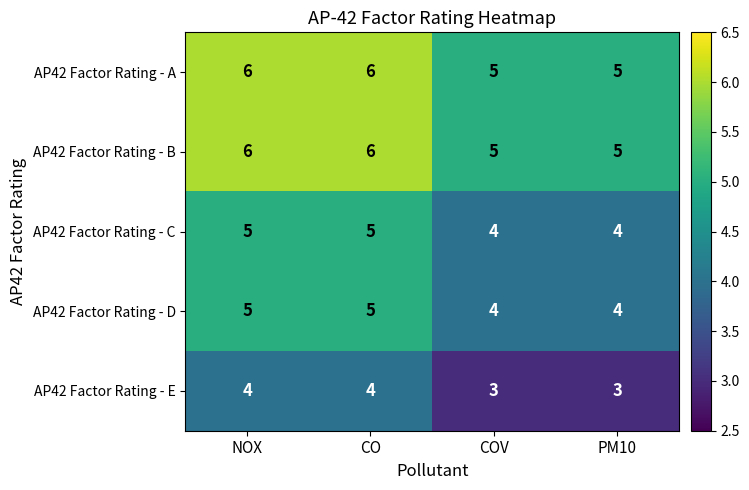

What is the approximate value of AP42 Factor Rating - B at NOX?

6